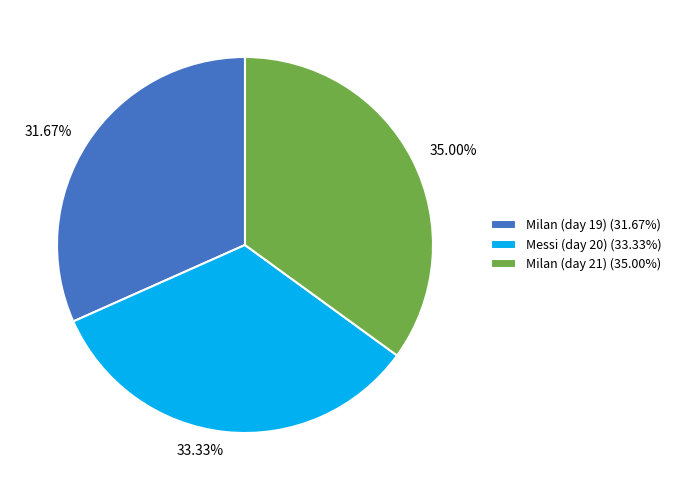

How many segments does this pie chart have?

3